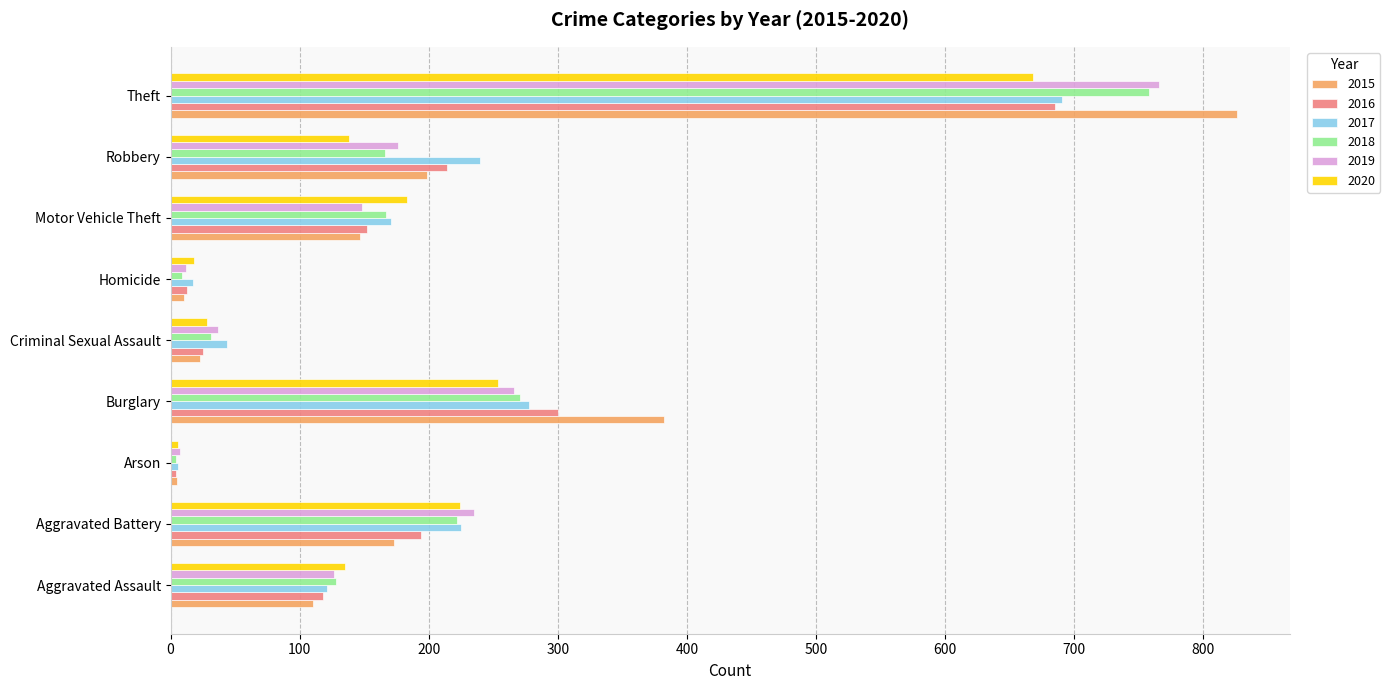

At how many categories does at least one series exceed 431?

1